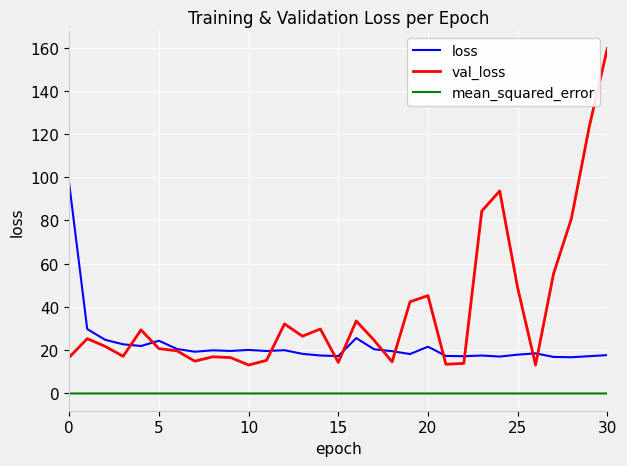

Which series has the largest range (max minus min)?

val_loss